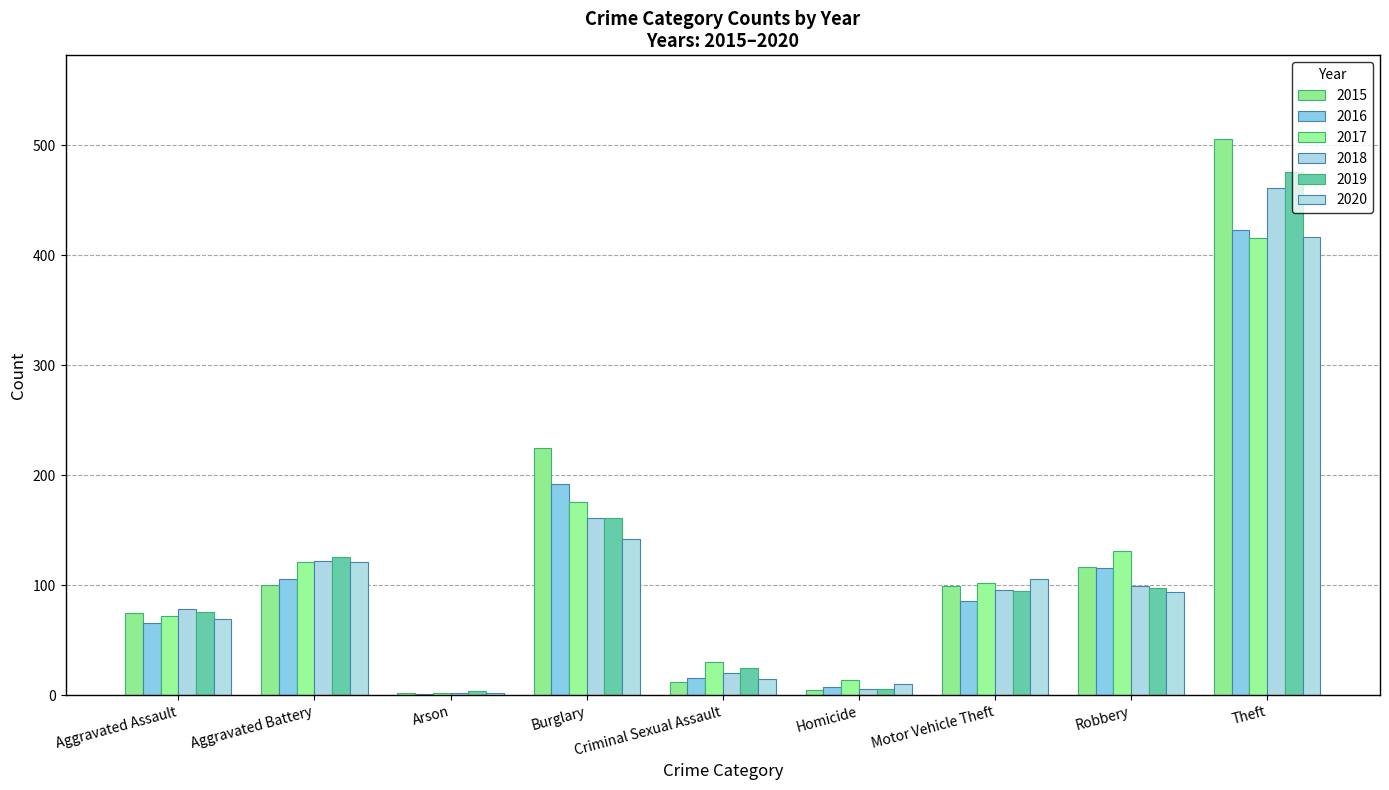

True or false: 2018 has a value of 29 at Motor Vehicle Theft.

False